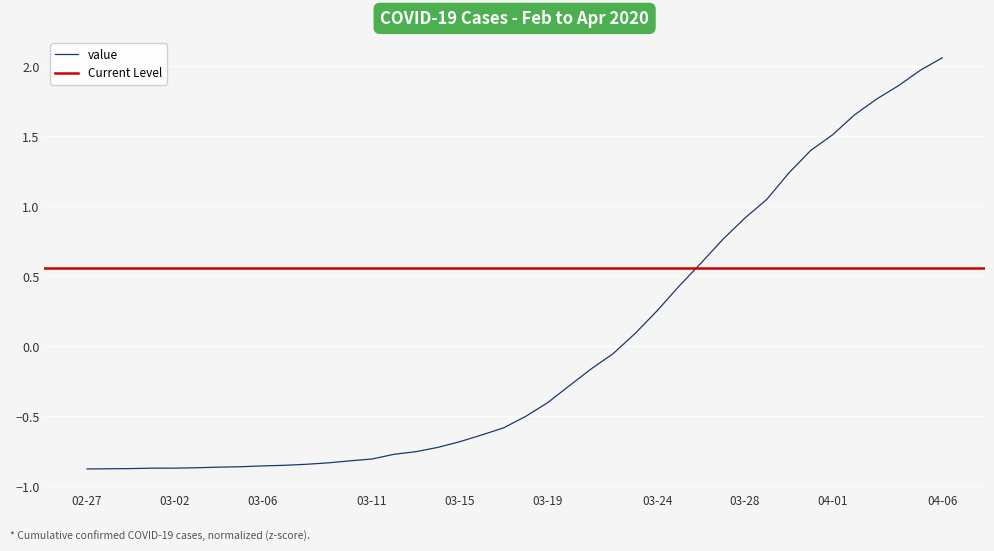

Is it true that the value at 2020-03-12 is -0.8?

True